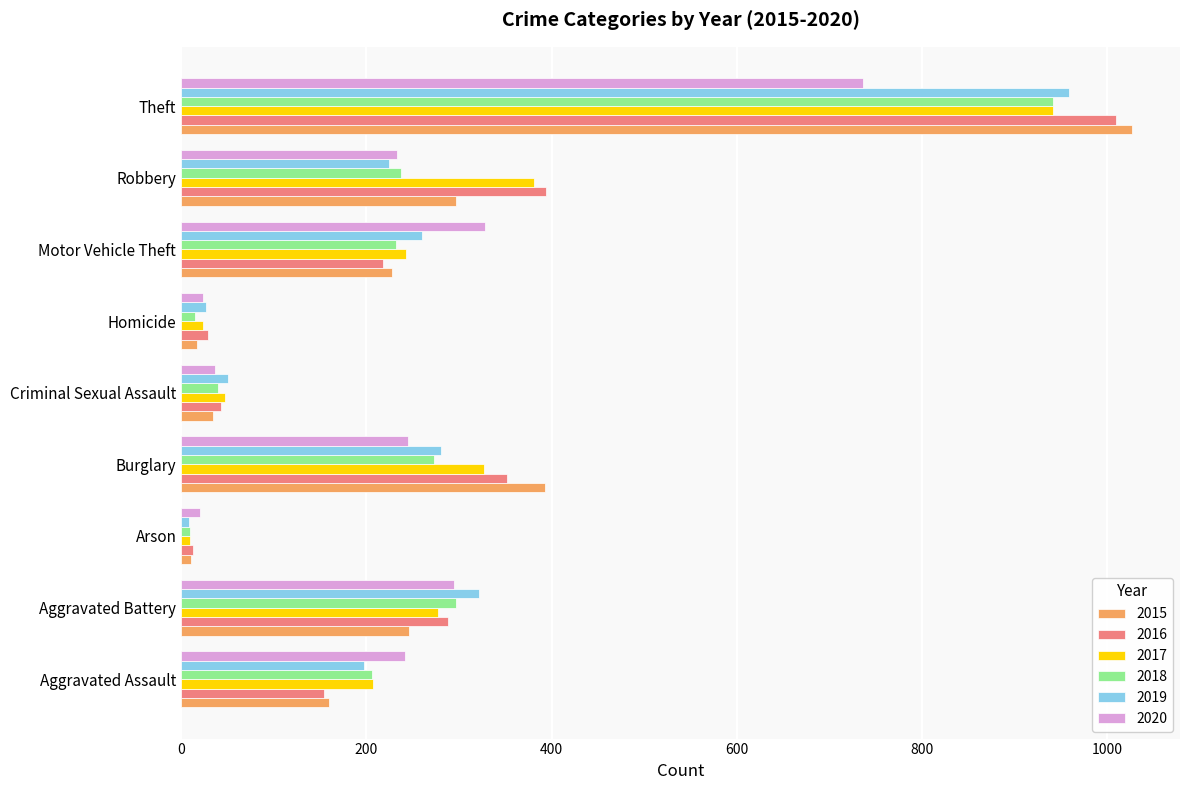

What is the difference between the 2018 values at Theft and Homicide?

926